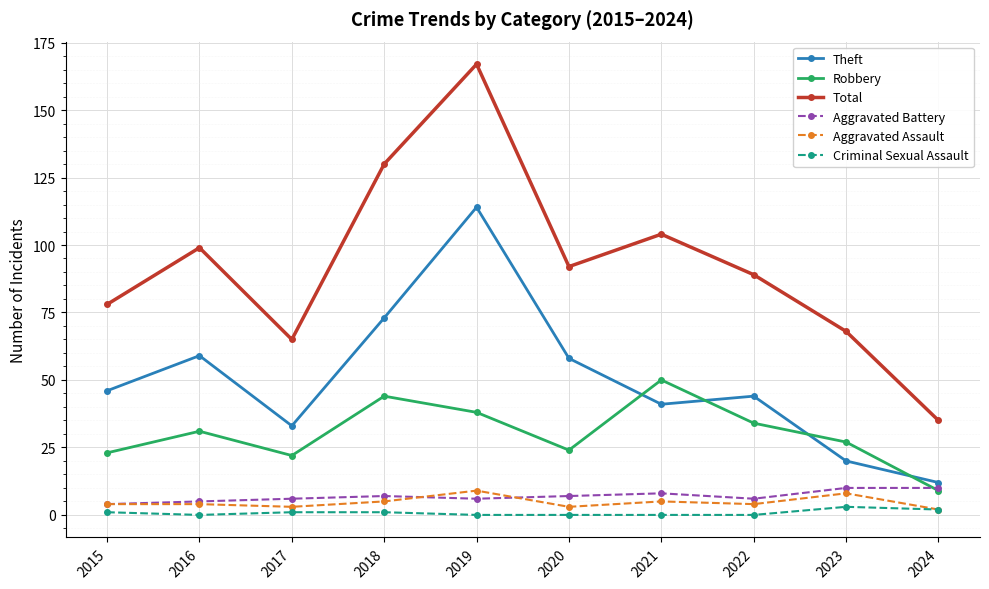

How many data points does each series have?

10